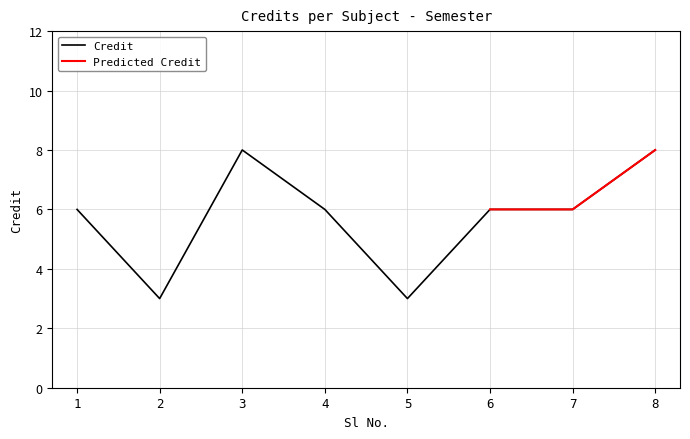

At which category does the chart reach its peak across all series?

3